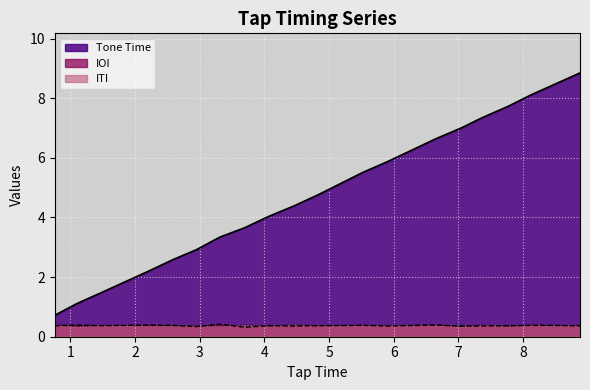

Which series has the widest spread of values?

Tone Time